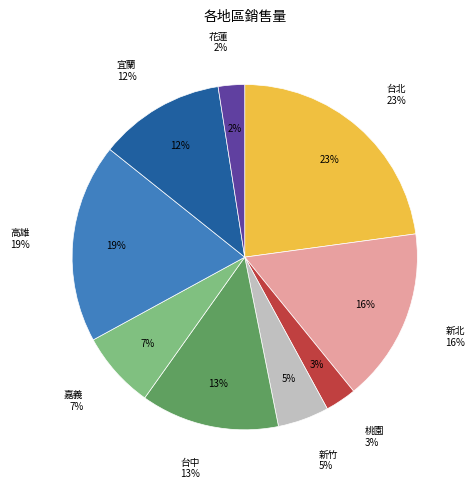

Is there a majority slice in this chart?

No